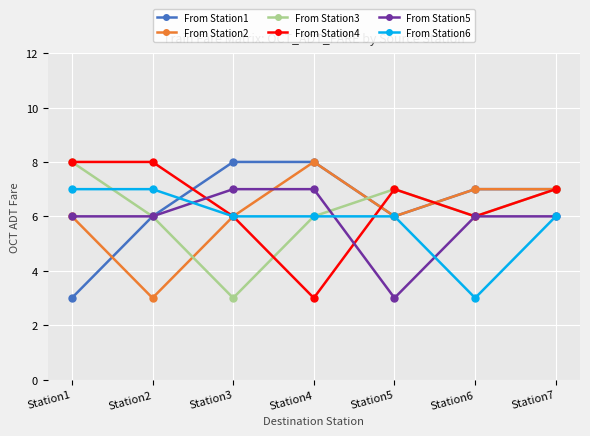

Is it true that From Station4 equals 9 at Station7?

False